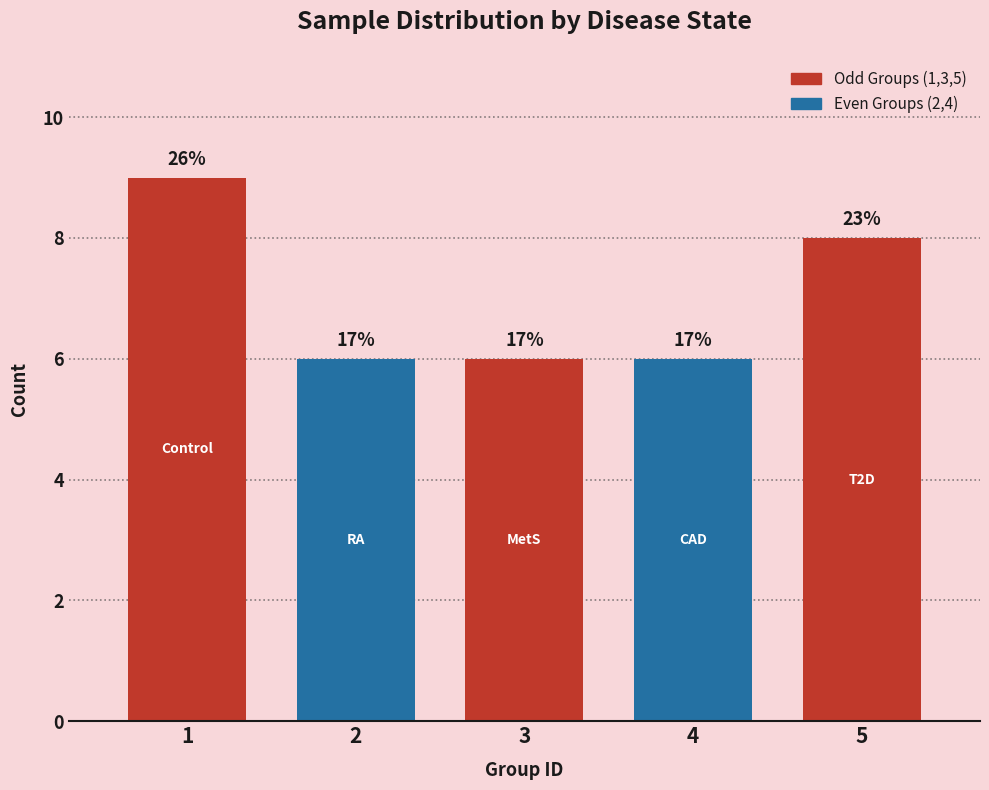

Are the bars horizontal?

No